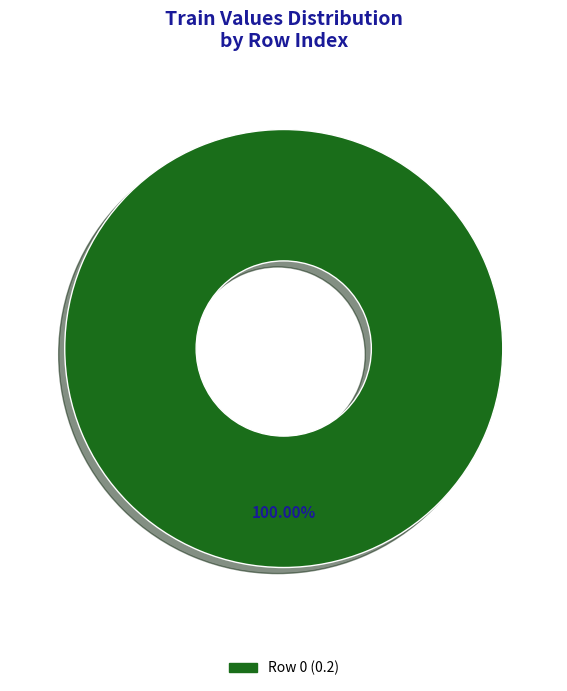

Is there a majority slice in this chart?

Yes